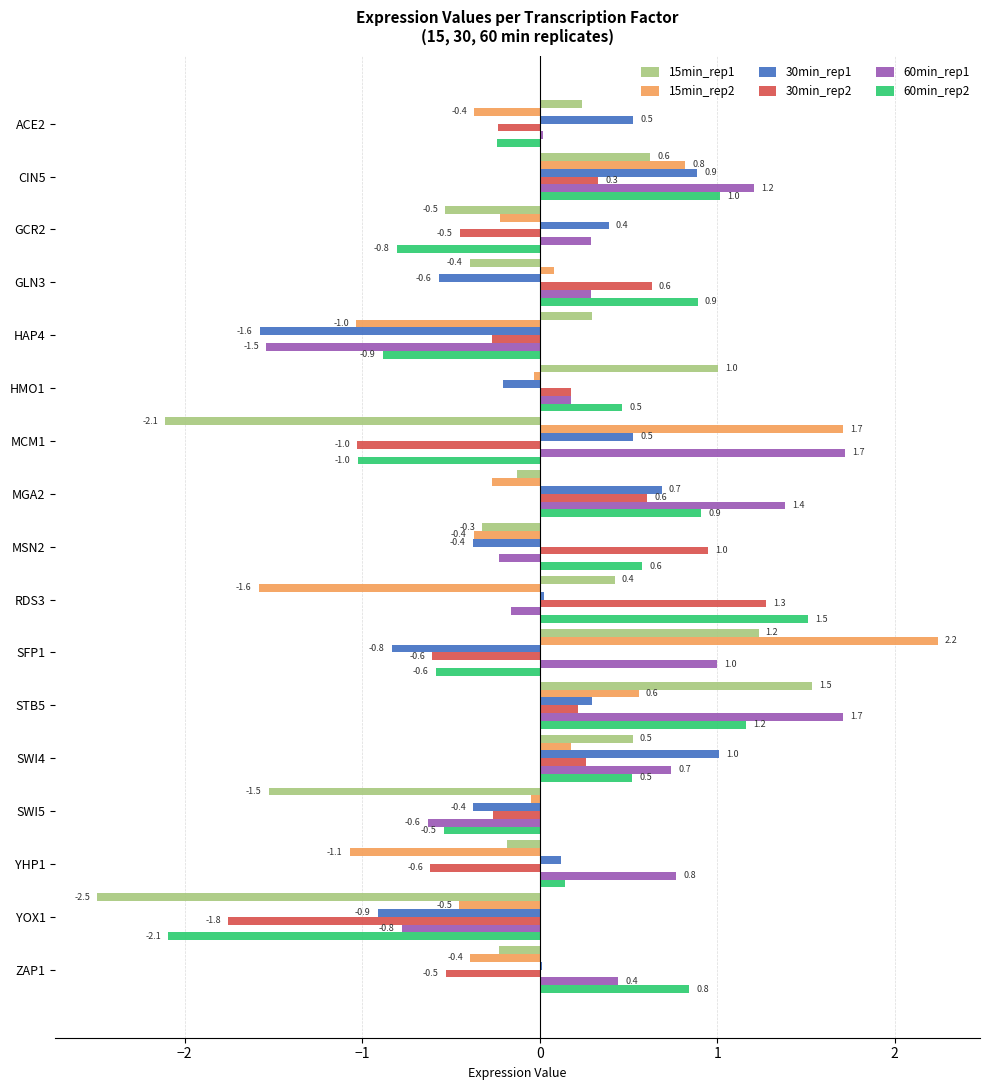

Which category has the highest value in the 30min_rep2 series?

RDS3